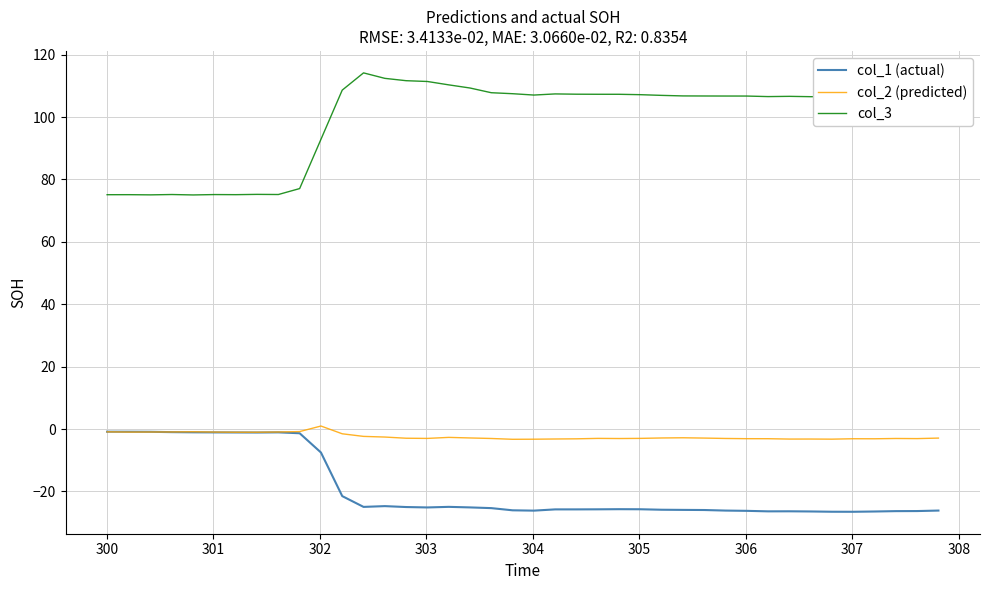

Which series has the largest total across all categories?

col_3